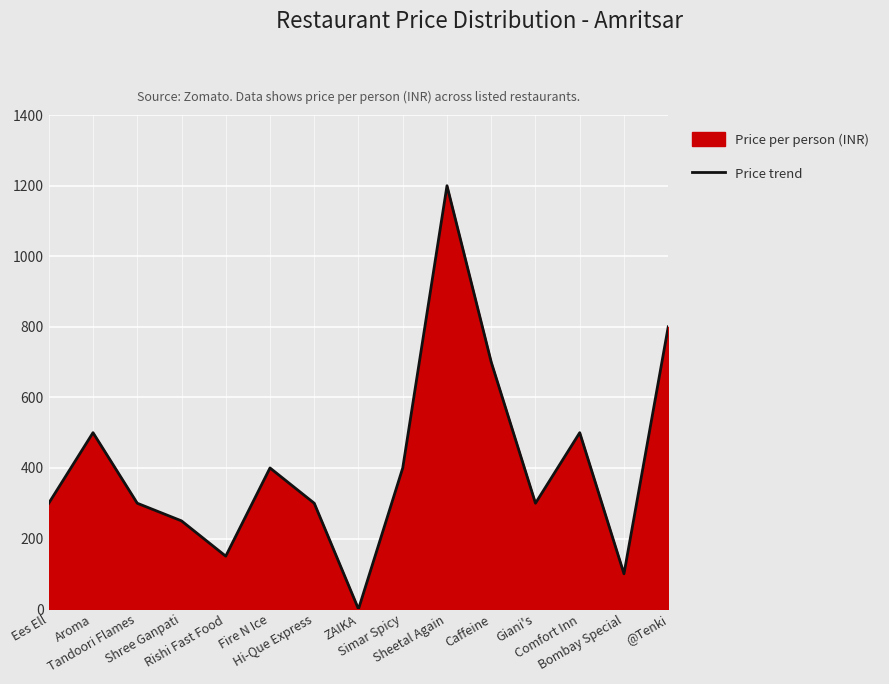

Which has a higher value, Sheetal Again or Caffeine?

Sheetal Again